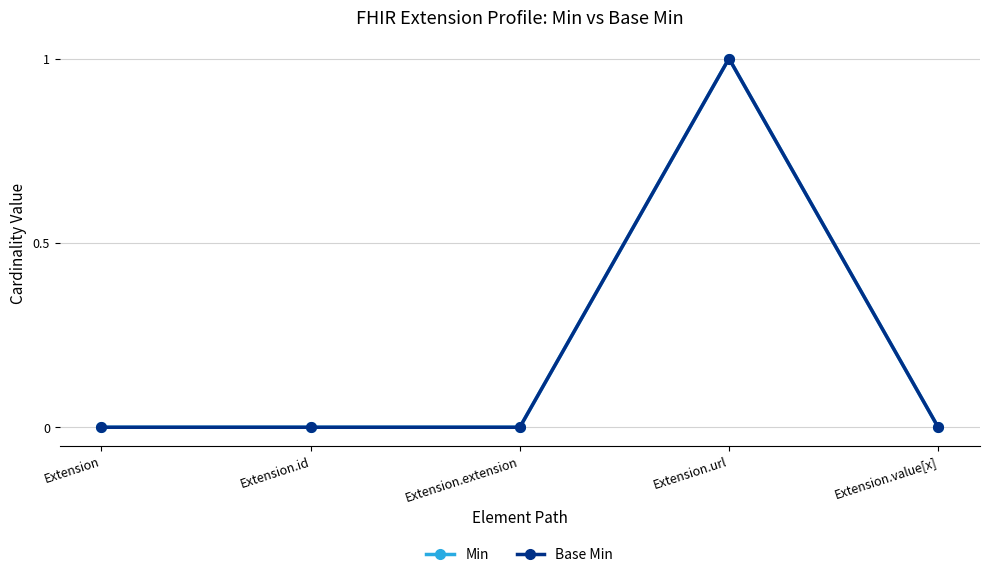

Is this an area chart (filled region under the line)?

No